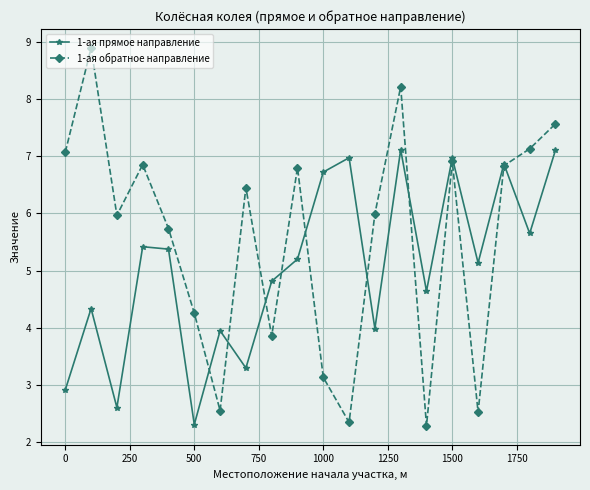

Which series has the widest spread of values?

1-ая обратное направление